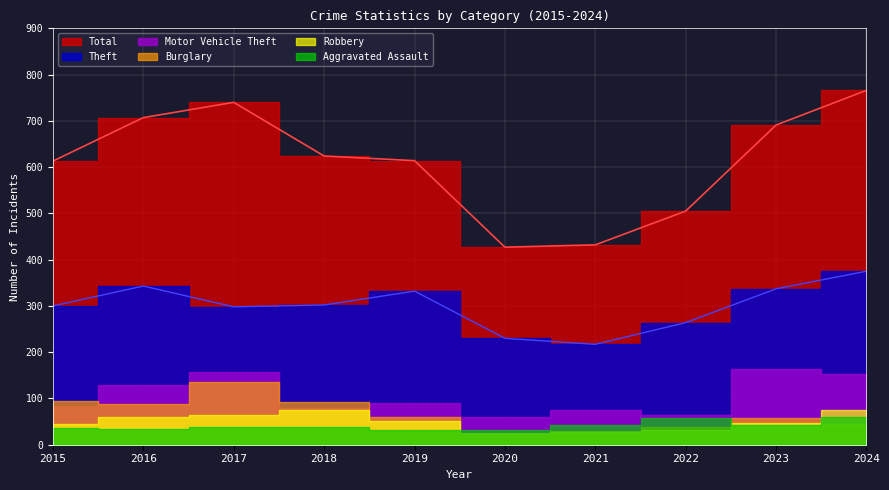

Which series has the largest range (max minus min)?

Total